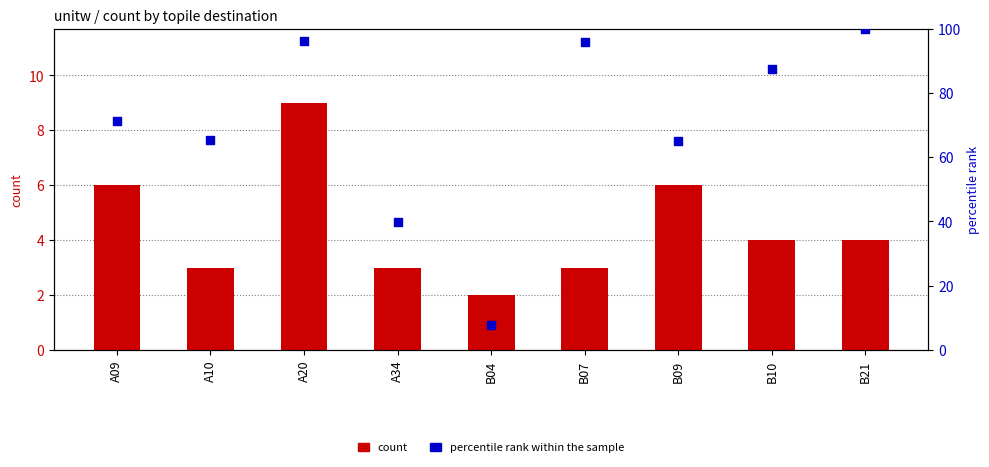

What are all the series names shown in the legend?

count, percentile rank within the sample